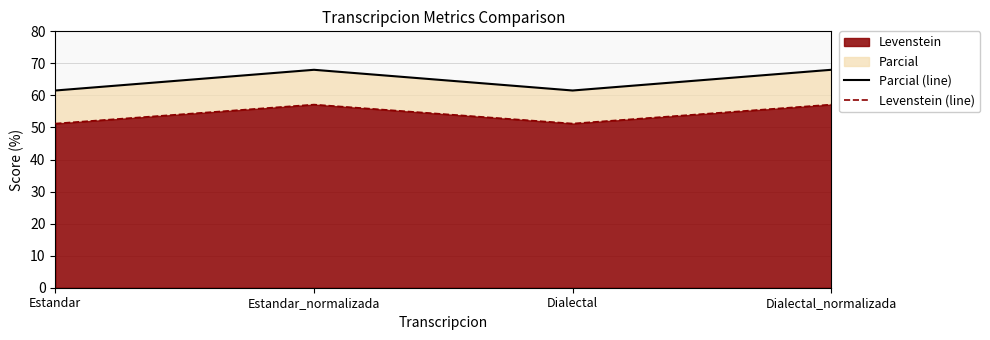

True or false: Levenstein (line) and Parcial (line) cross at least once.

False